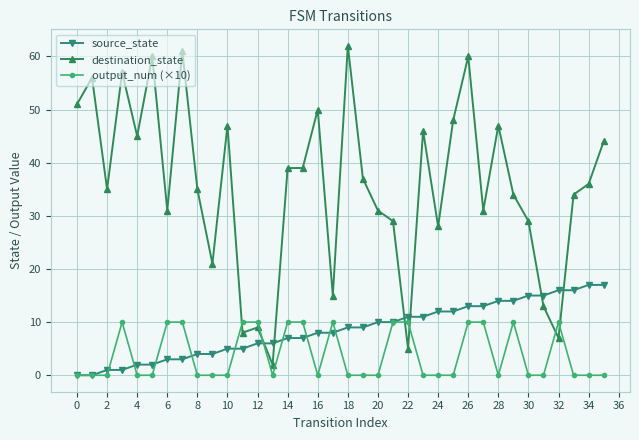

List the series in order of their peak value, highest first.

destination_state, source_state, output_num (×10)